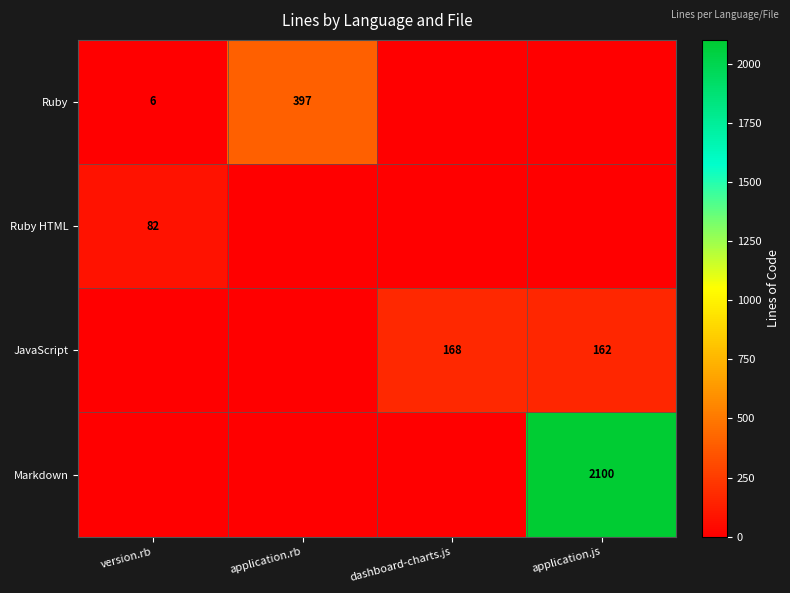

Is it true that Markdown equals 772 at application.js?

False